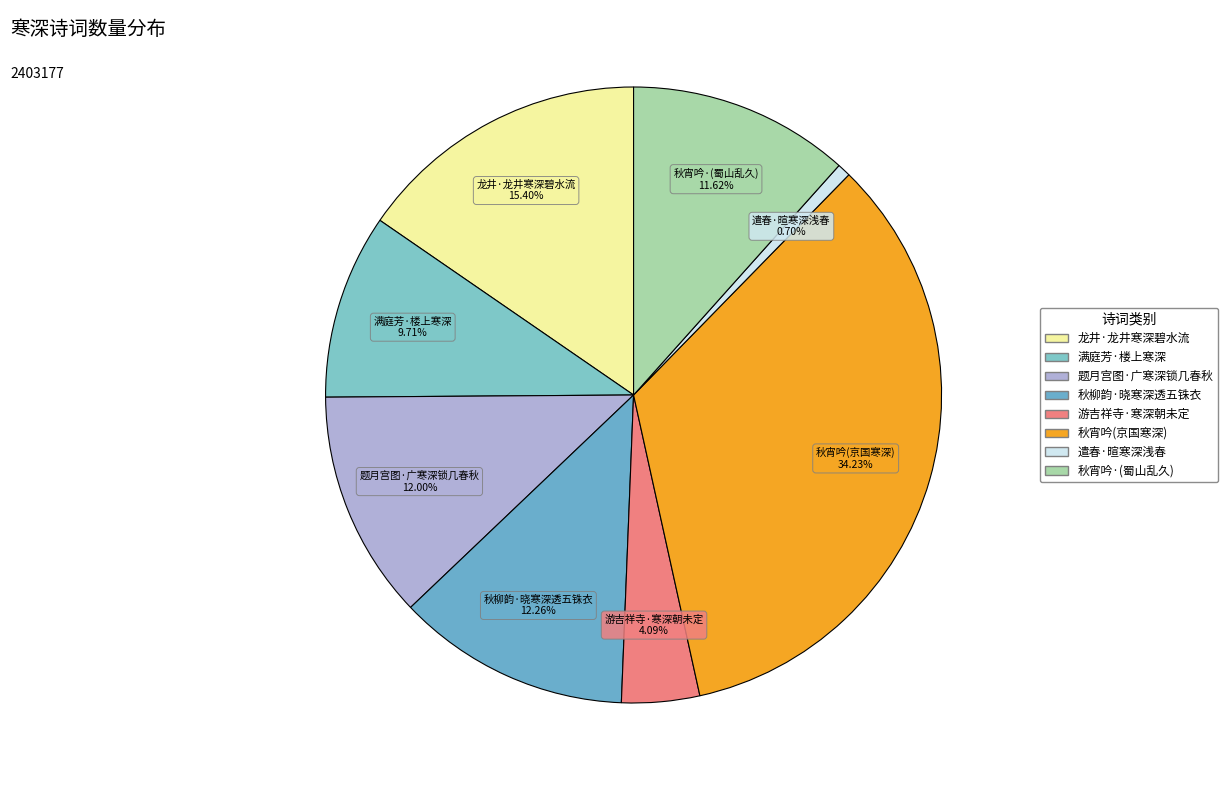

Does any single category account for the majority?

No